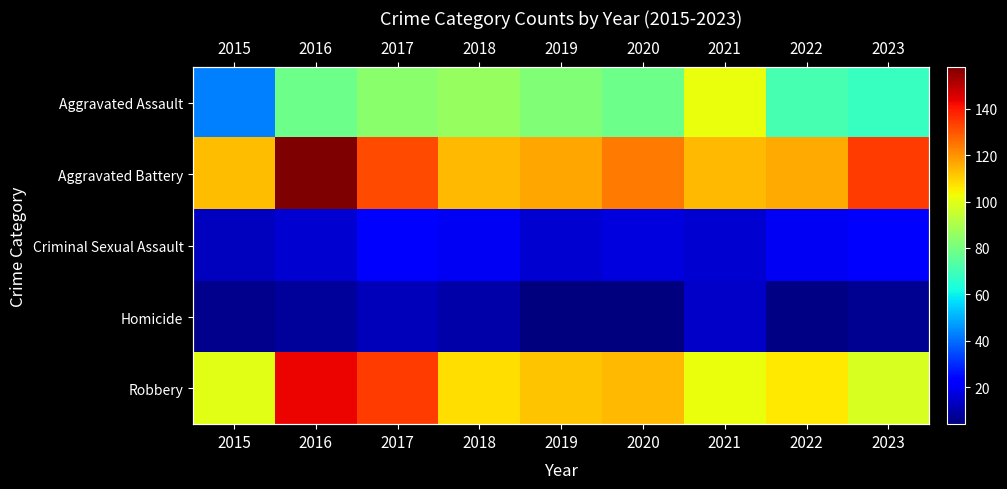

At 2016, list the series in order from largest to smallest.

Aggravated Battery, Robbery, Aggravated Assault, Criminal Sexual Assault, Homicide